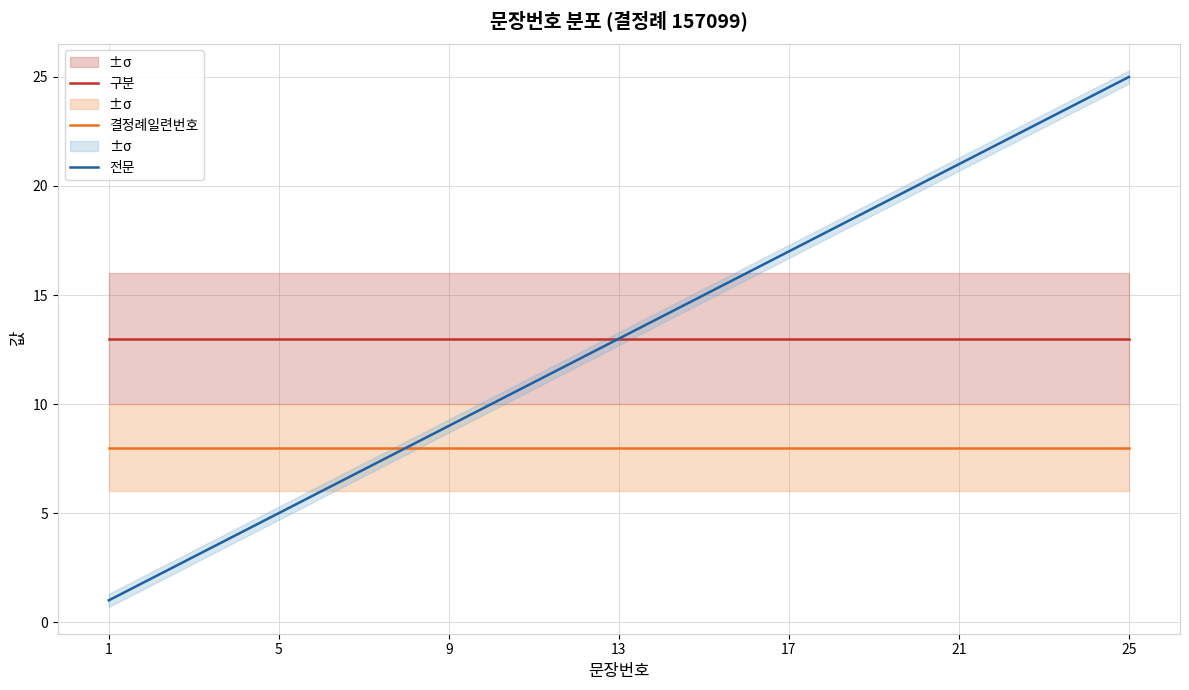

Which series has the largest total across all categories?

구분